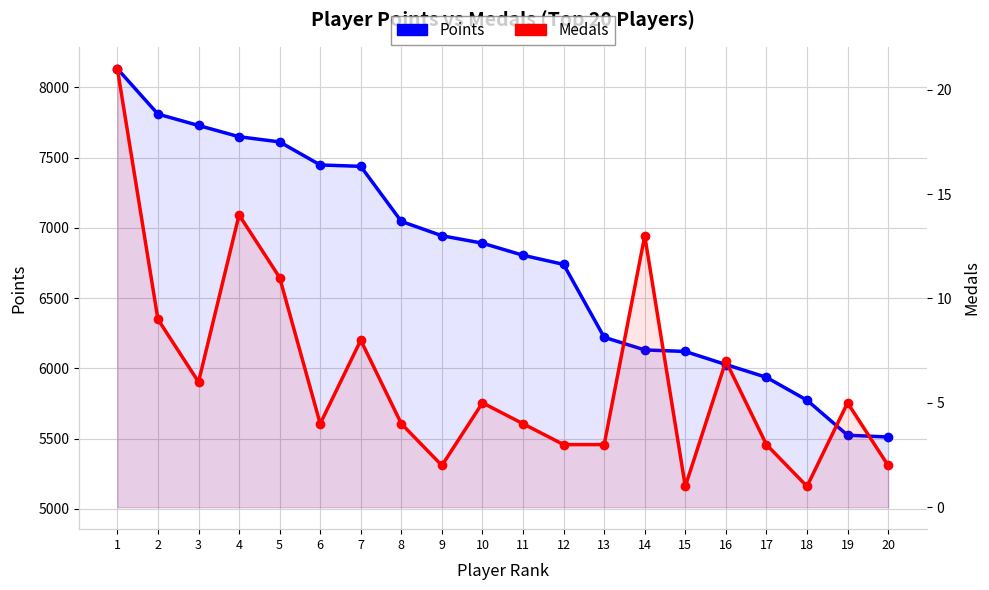

How many data points does each series have?

20